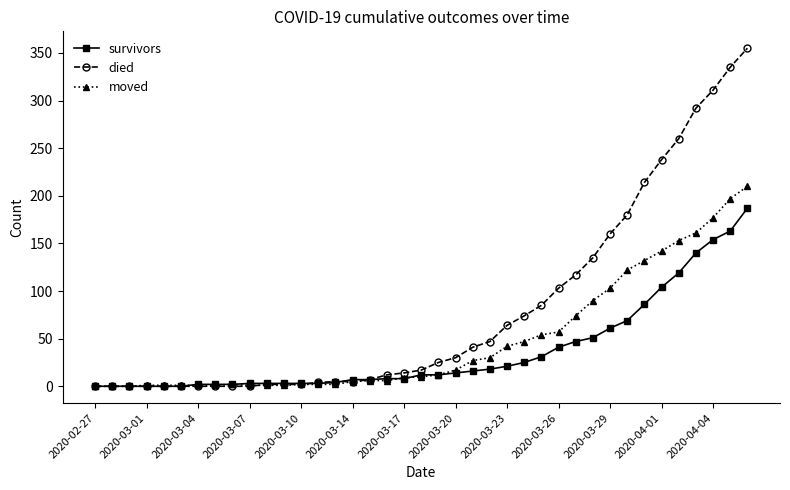

How many data points does each series have?

39